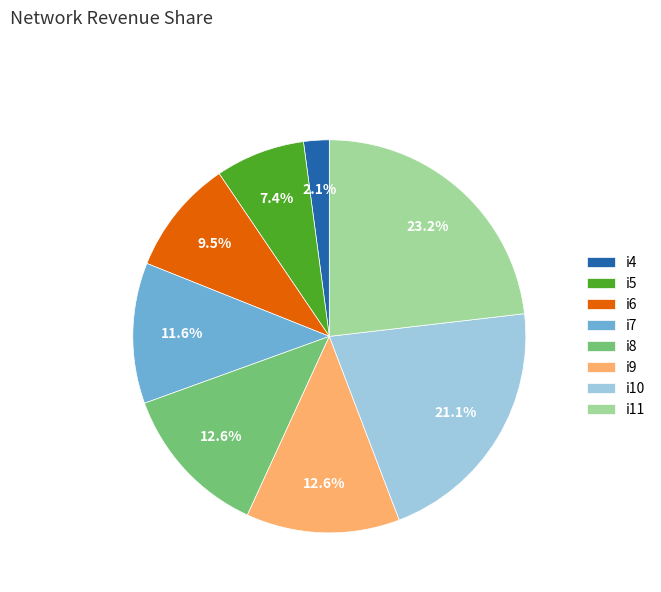

Count the number of slices in the pie.

8